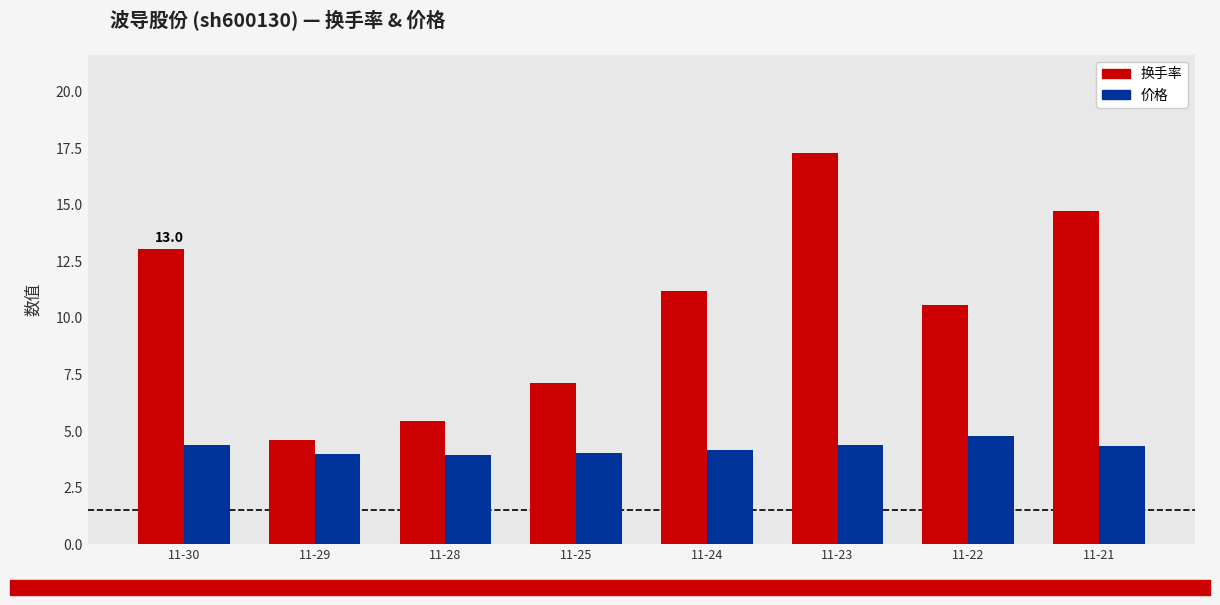

What is the sum of all 换手率 values?

84.0